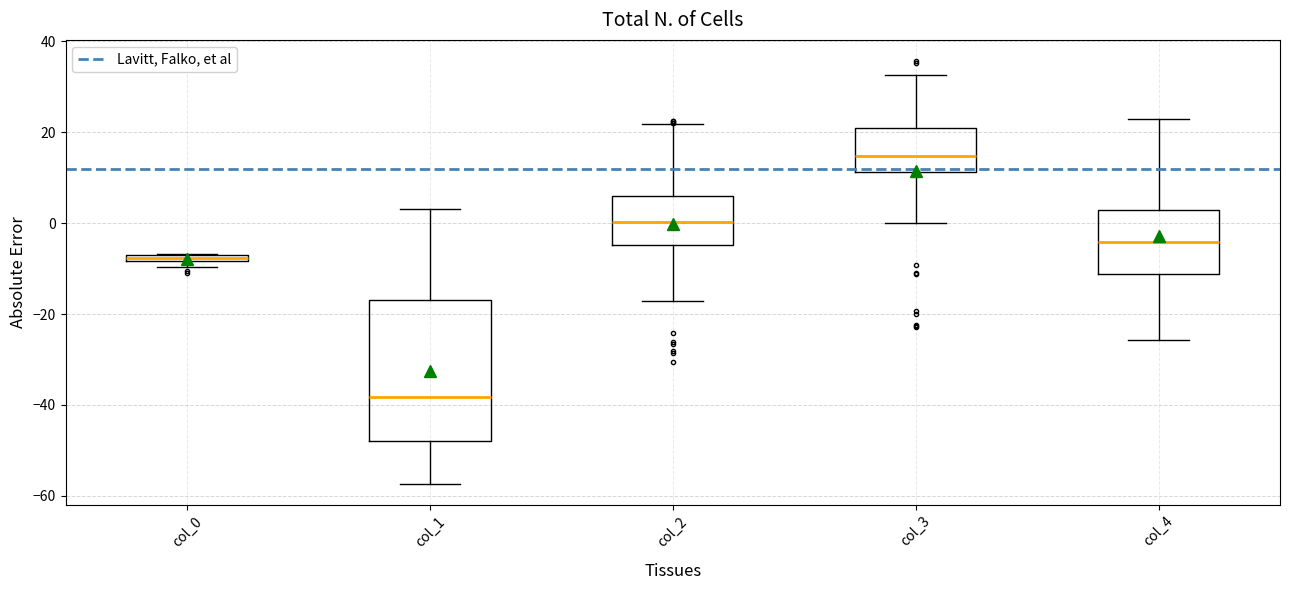

Which box's median line is the highest?

col_3